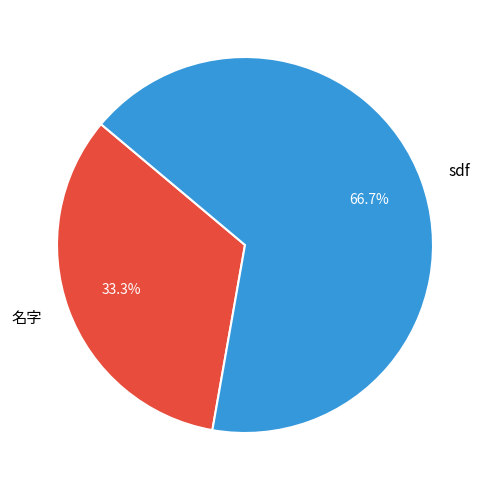

How many segments does this pie chart have?

2